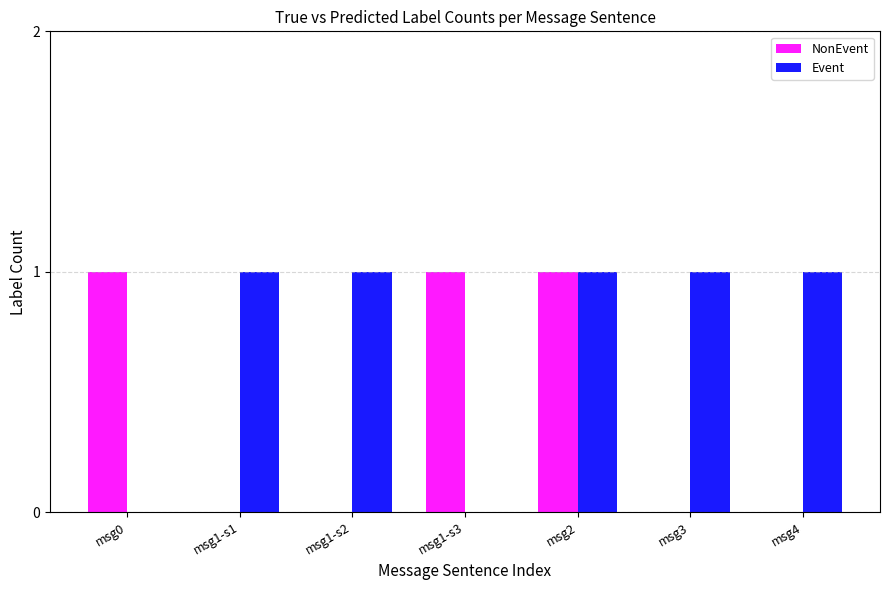

Is the value of Event at msg1-s2 greater than the value of NonEvent at msg4?

Yes